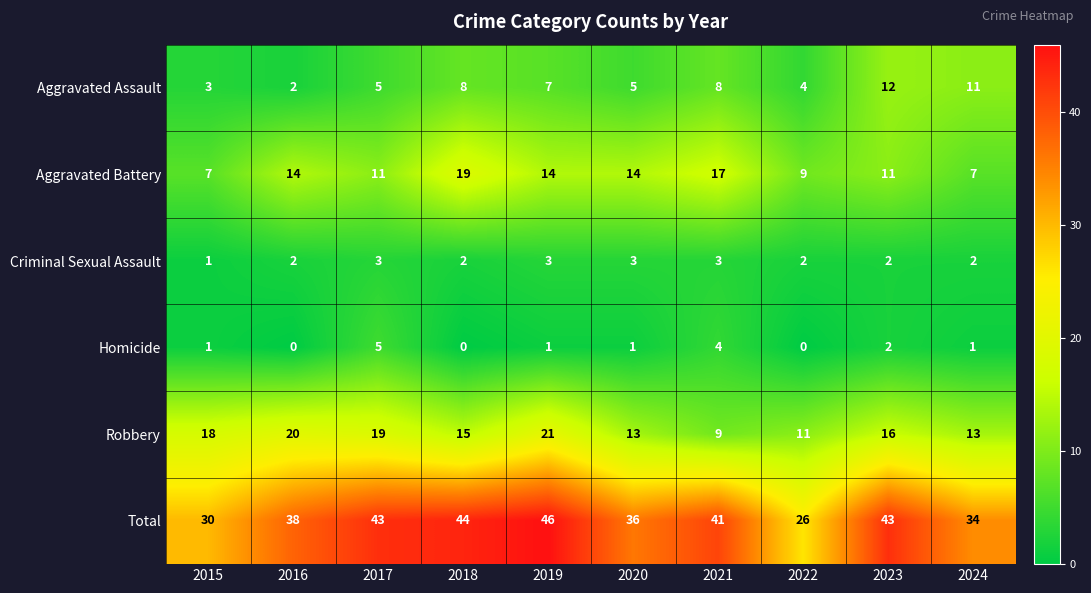

How many Aggravated Battery values are between 9 and 14?

6